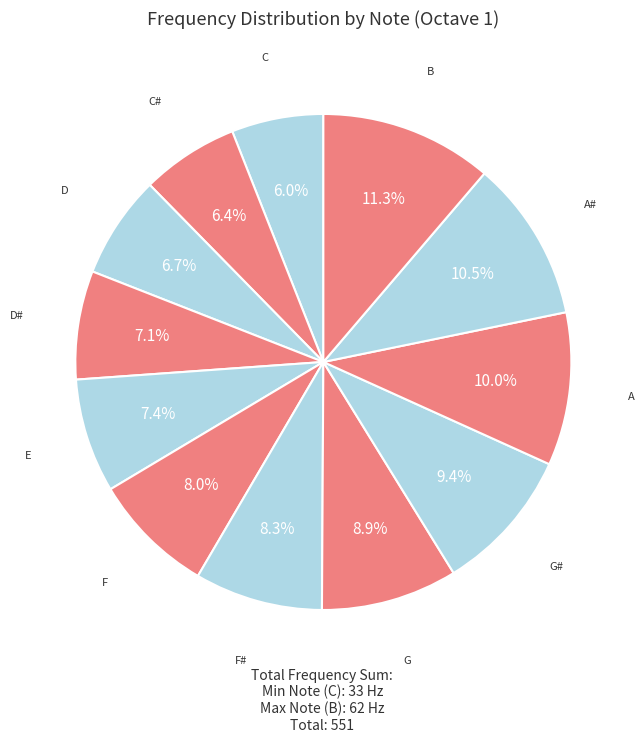

Approximately how many times larger is the value at F compared to G?

0.9